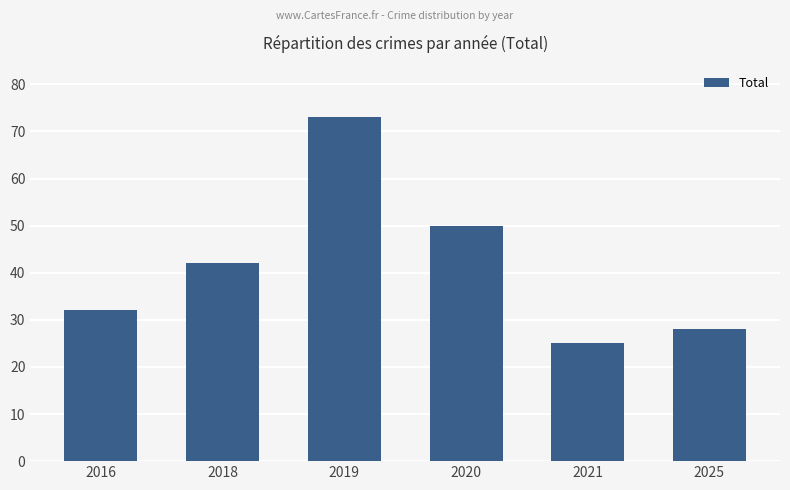

True or false: the data shows 70 at 2020.

False